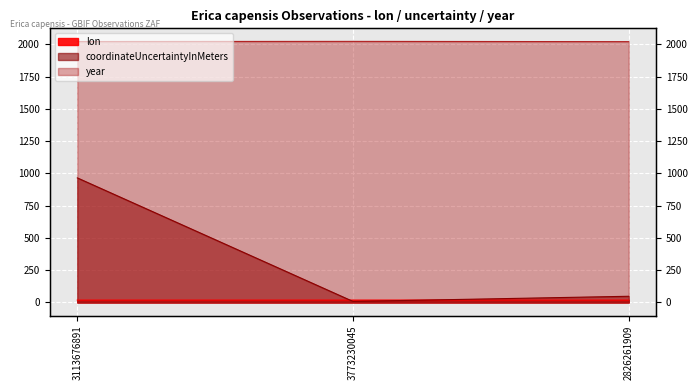

List the series in order of their overall mean, lowest first.

lon, coordinateUncertaintyInMeters, year